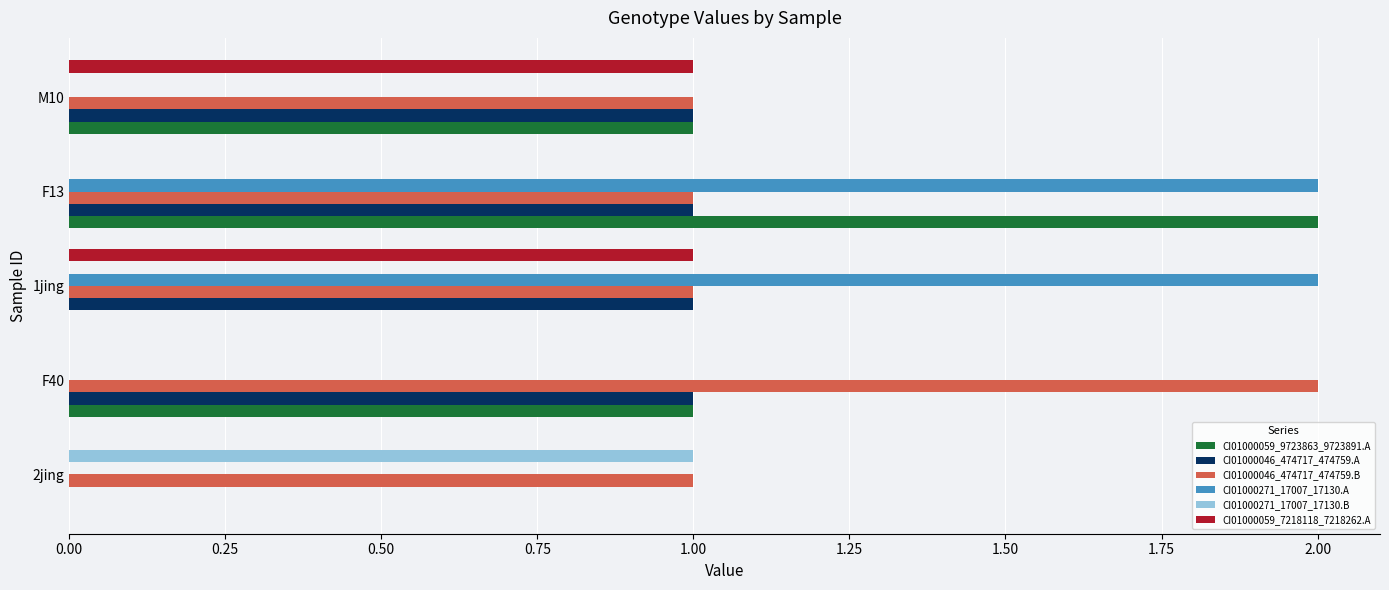

True or false: CI01000059_7218118_7218262.A has a value of 1 at 1jing.

True